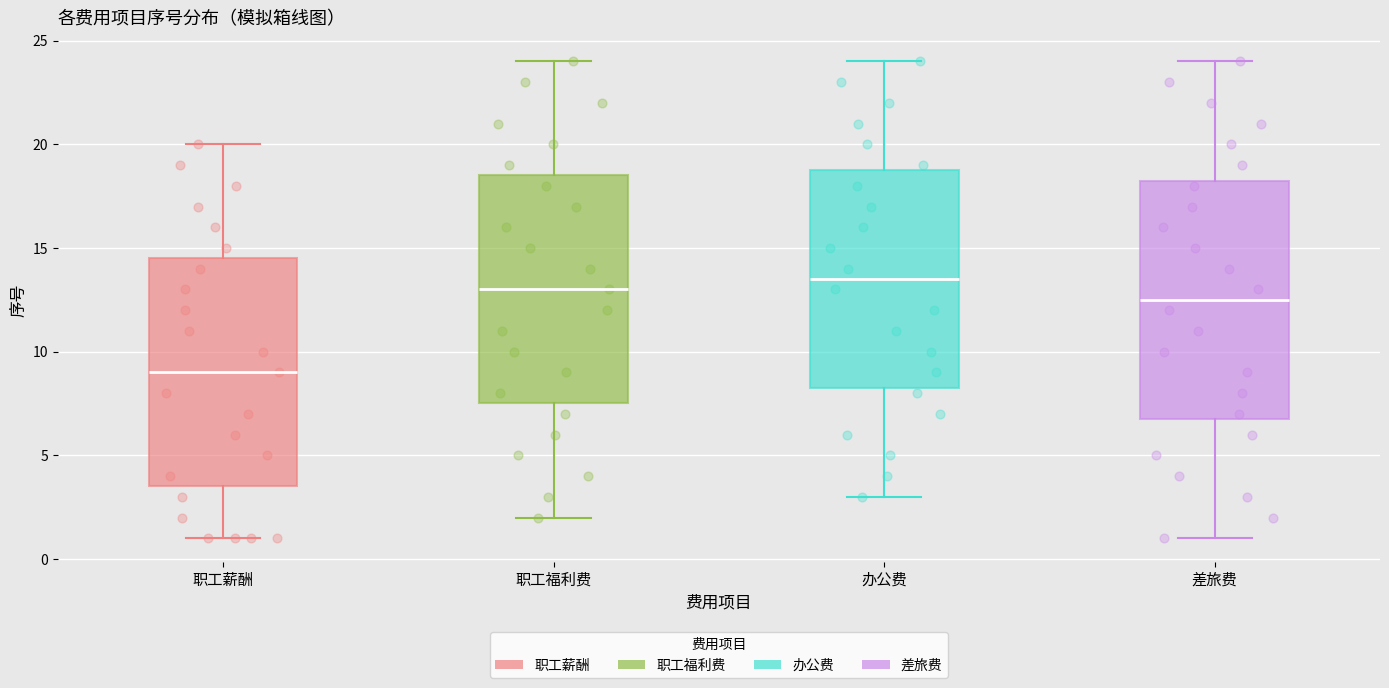

Which box has the lowest median line?

职工薪酬